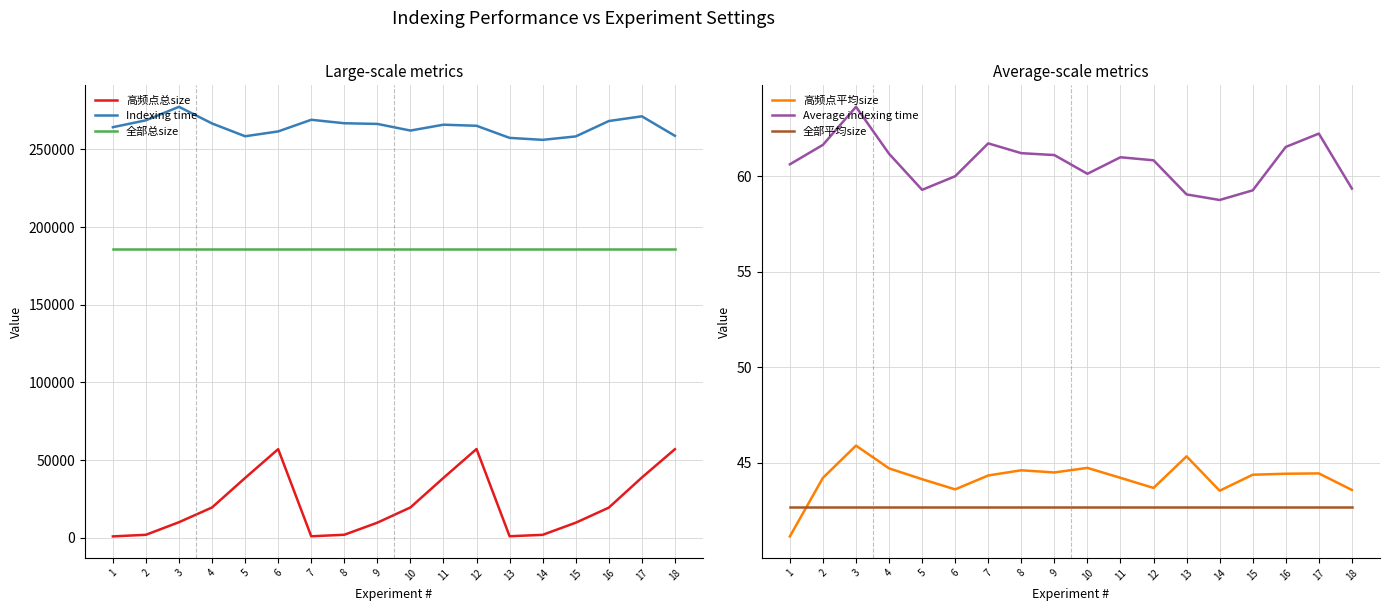

Read the 全部总size value at 16.

186142